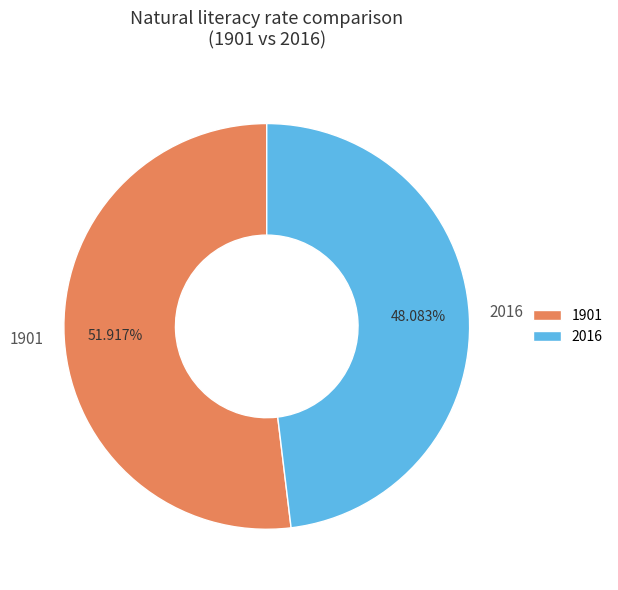

Rank the categories by value from highest to lowest.

1901, 2016